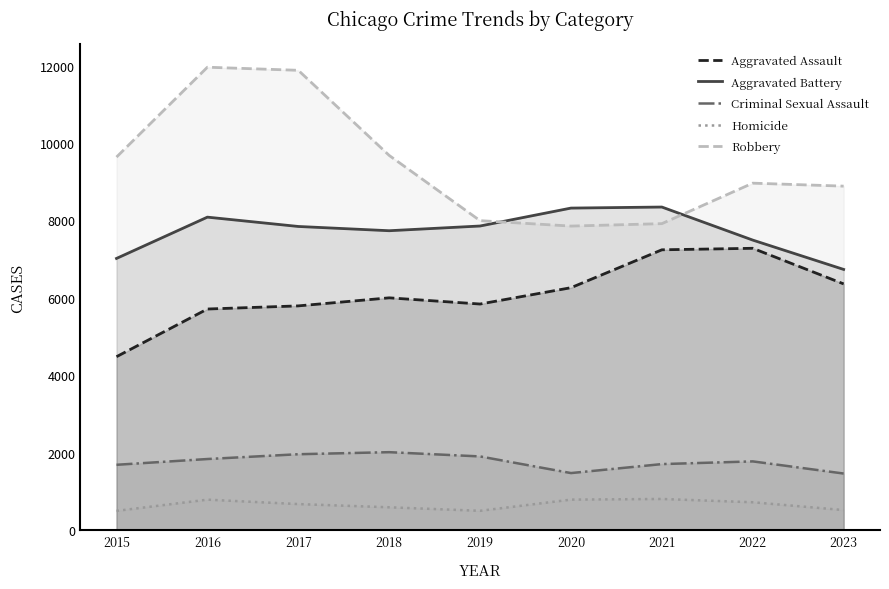

How many interior local peaks does the Robbery series have?

2